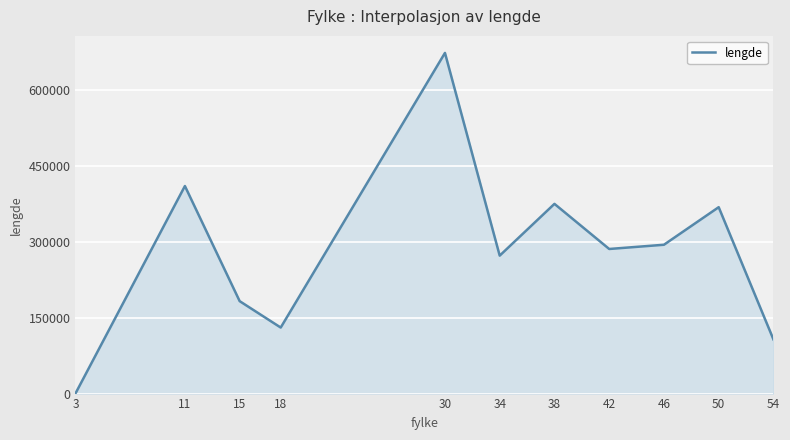

What is the maximum value shown in the chart?

674244.4